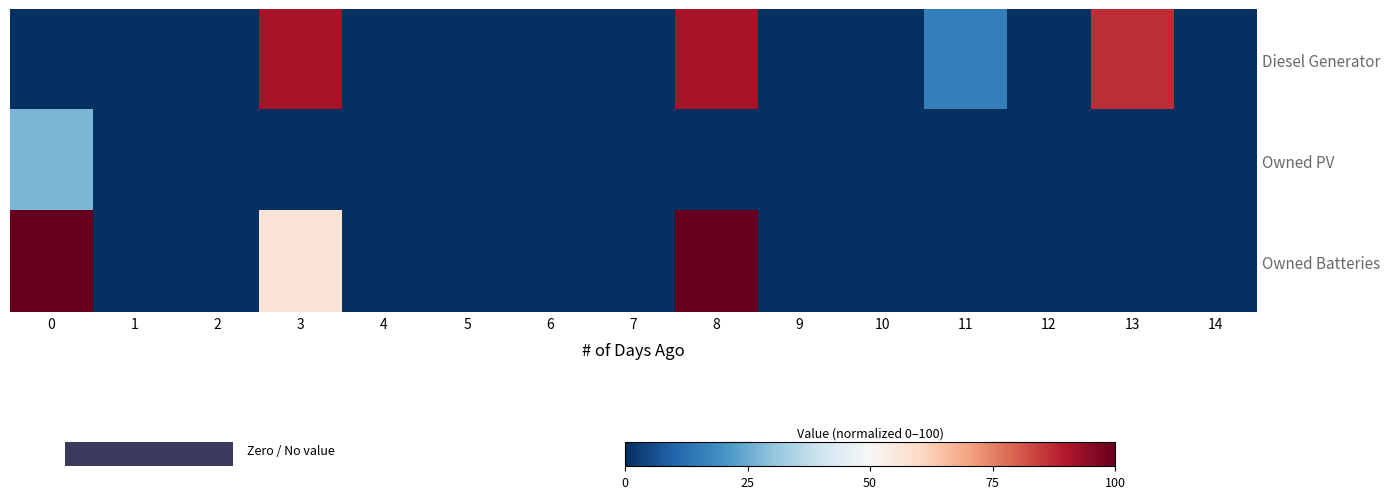

Which series has the largest range (max minus min)?

Owned Batteries